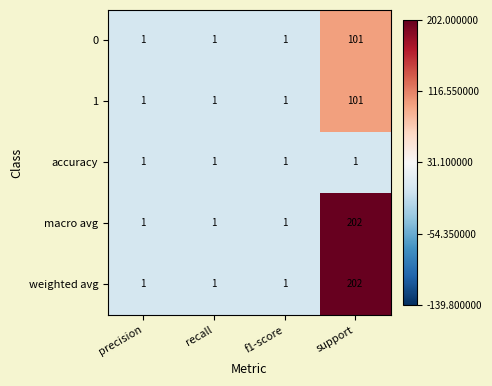

Reading left to right, extract all data points from this chart.

0: 1	1	1	101
1: 1	1	1	101
accuracy: 1	1	1	1
macro avg: 1	1	1	202
weighted avg: 1	1	1	202